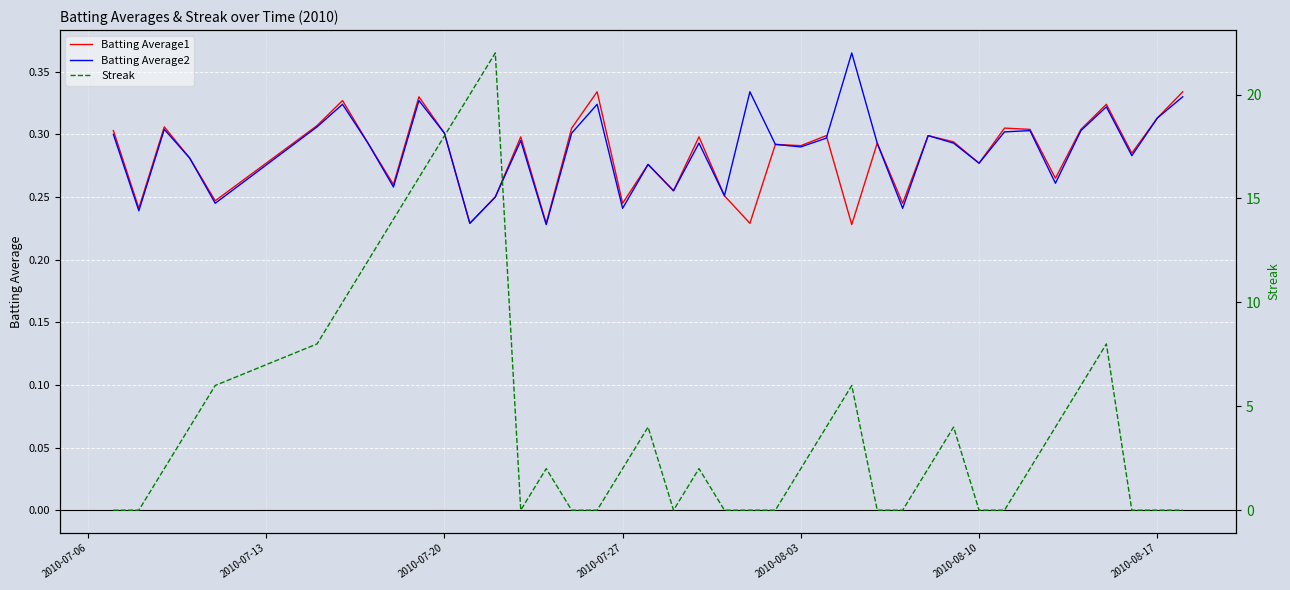

What are all the series names shown in the legend?

Batting Average1, Batting Average2, Streak